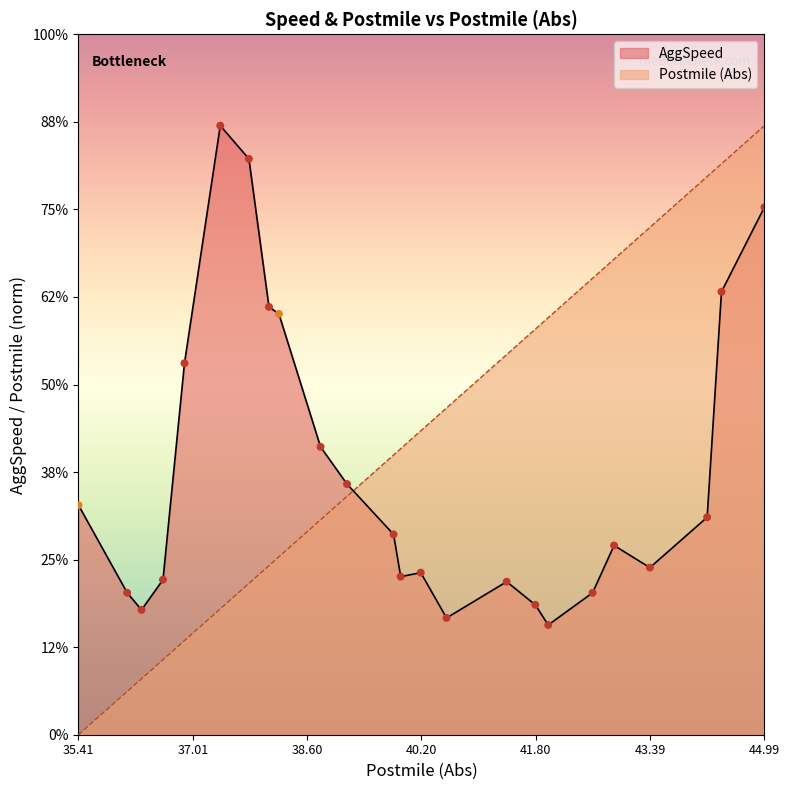

Which series has the widest spread of Y values?

Postmile (Abs)